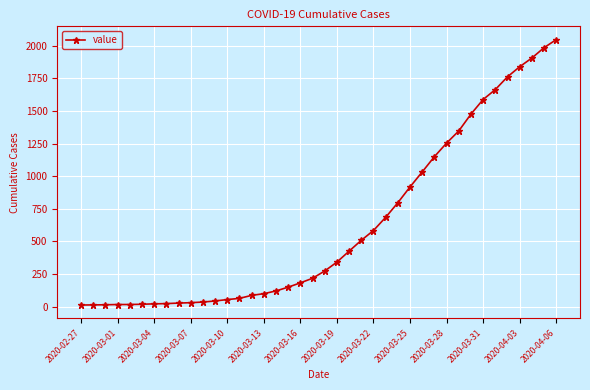

What is the average value?

621